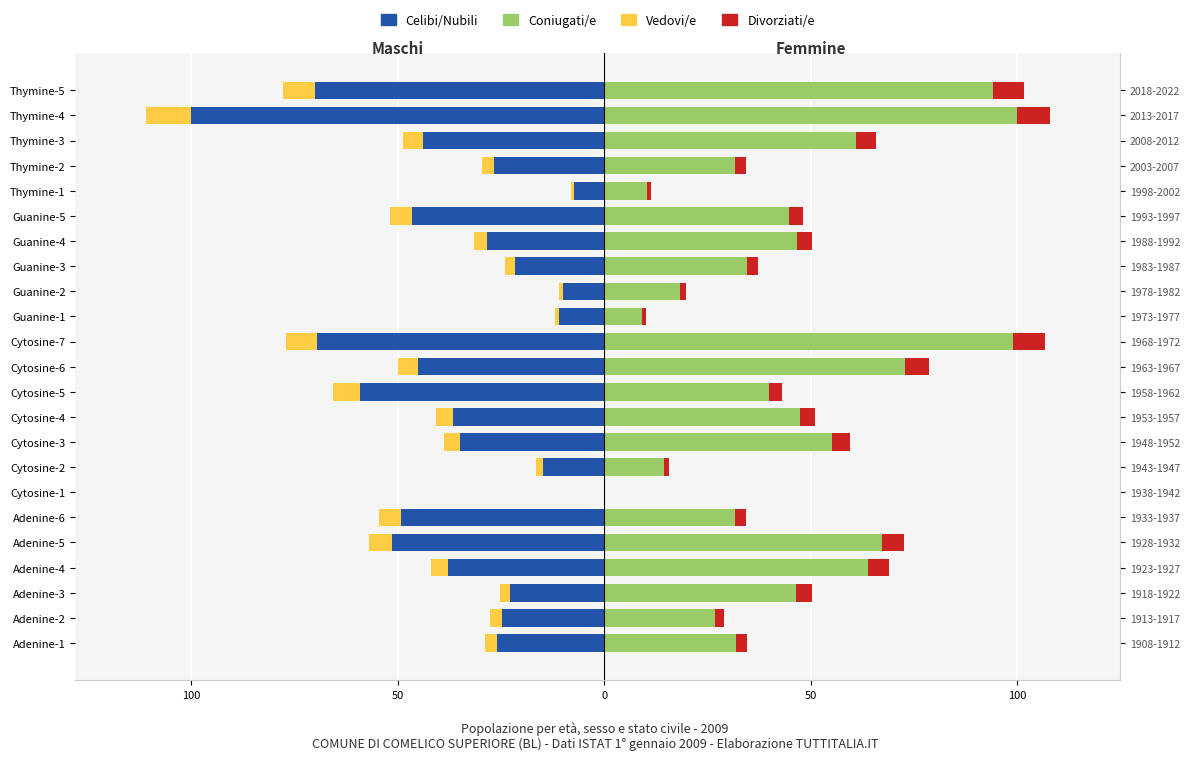

Count the number of categories in the chart.

23